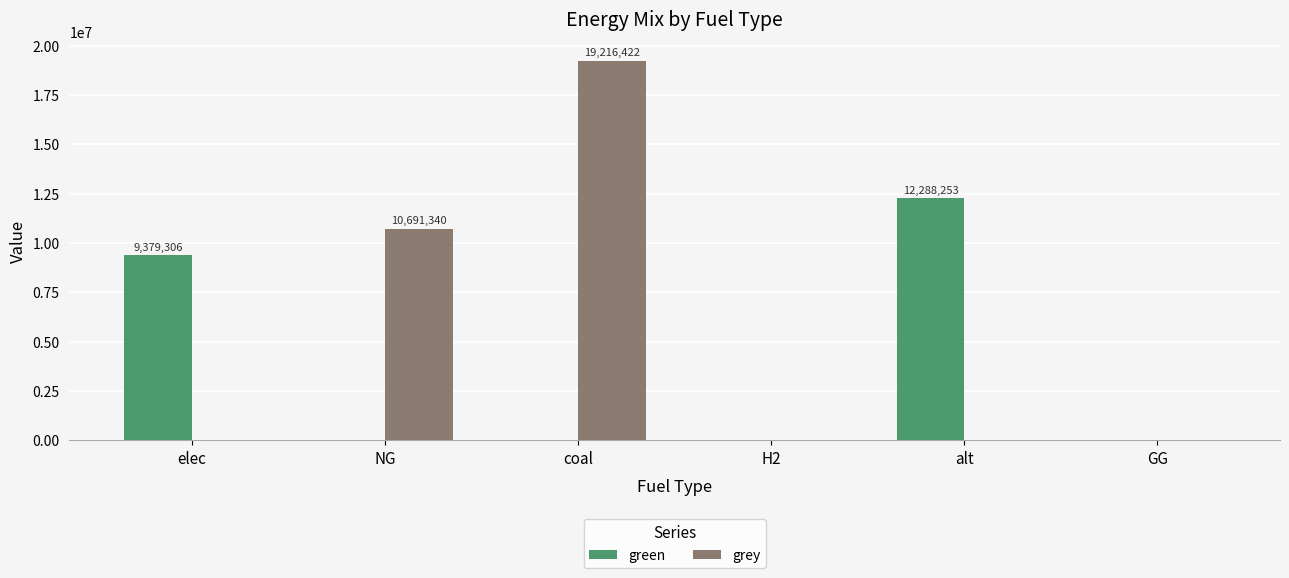

Are the bars grouped side by side (vs. stacked)?

Yes